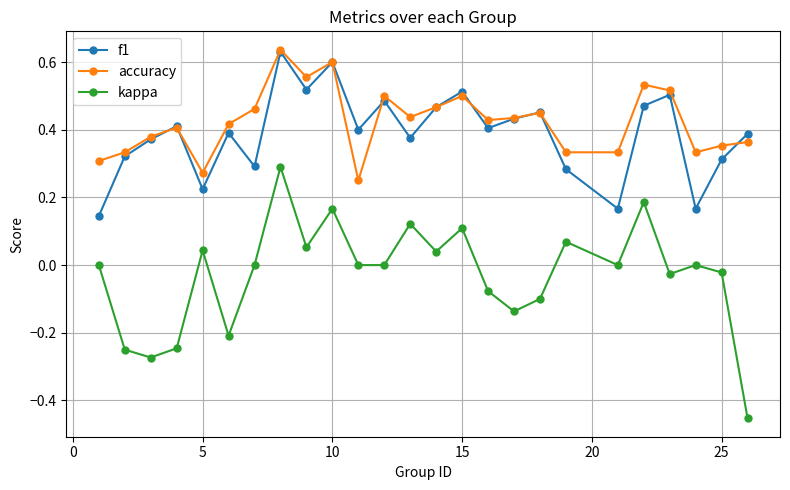

True or false: accuracy and kappa cross at least once.

False